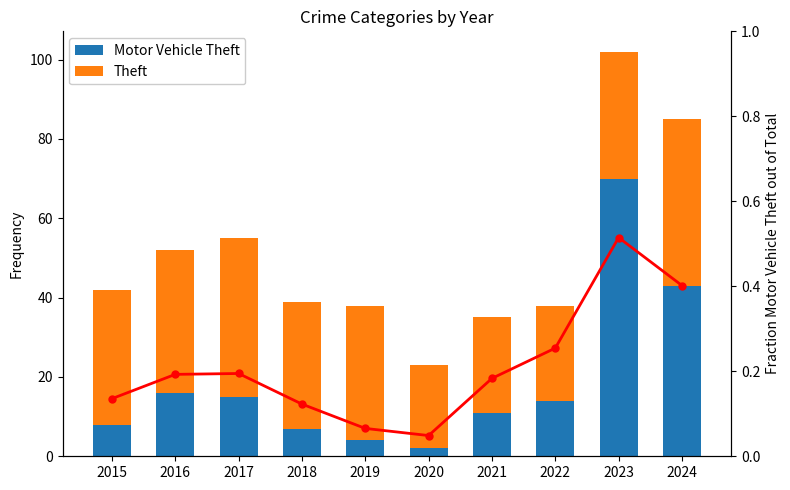

At how many categories does at least one series exceed 13?

10